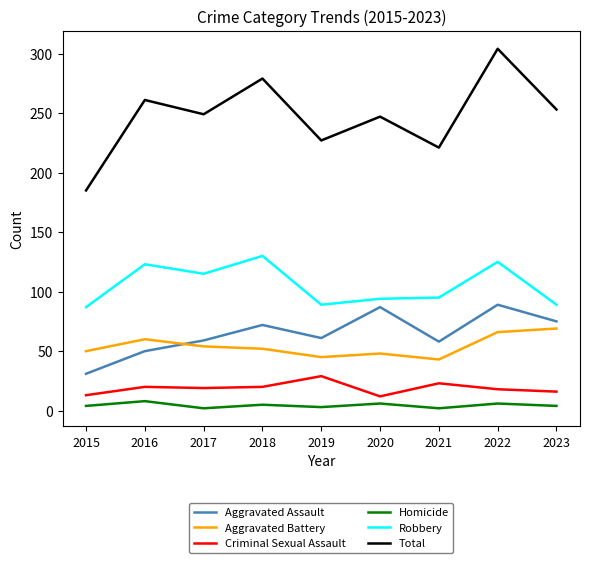

Which series changed the most between 2018 and 2021?

Total